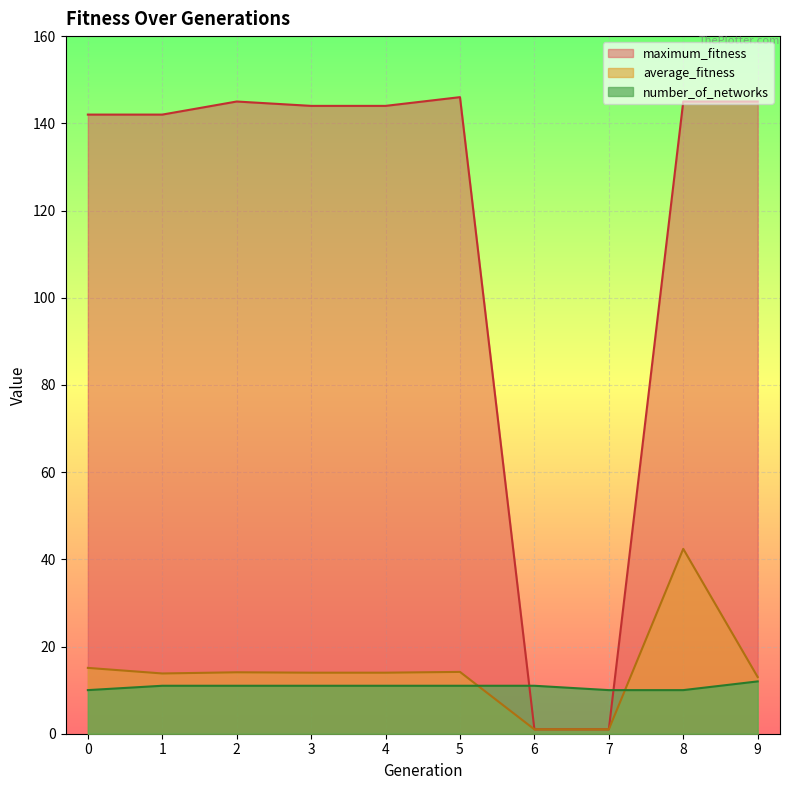

What is the difference between the number_of_networks values at 7 and 3?

1.0